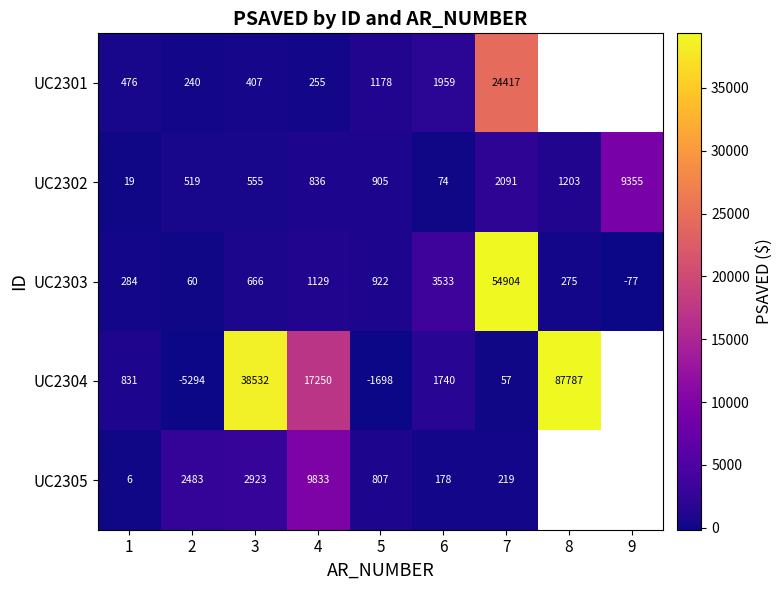

Is the value of UC2305 at 7 greater than the value of UC2304 at 4?

No